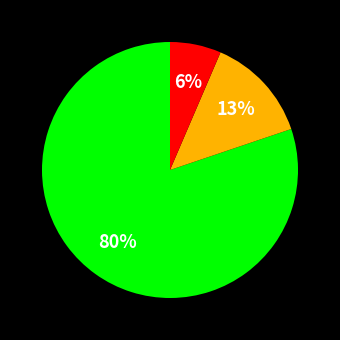

Is there any slice that represents more than half of the pie?

Yes